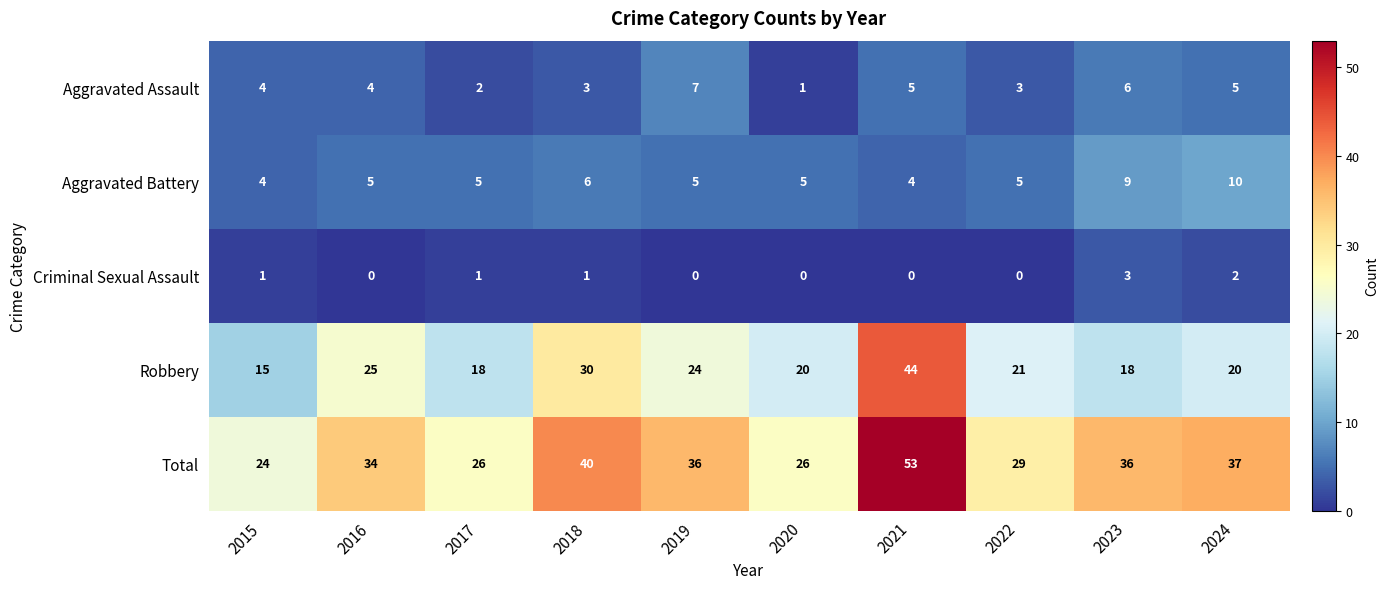

True or false: Criminal Sexual Assault has a value of 0 at 2021.

True